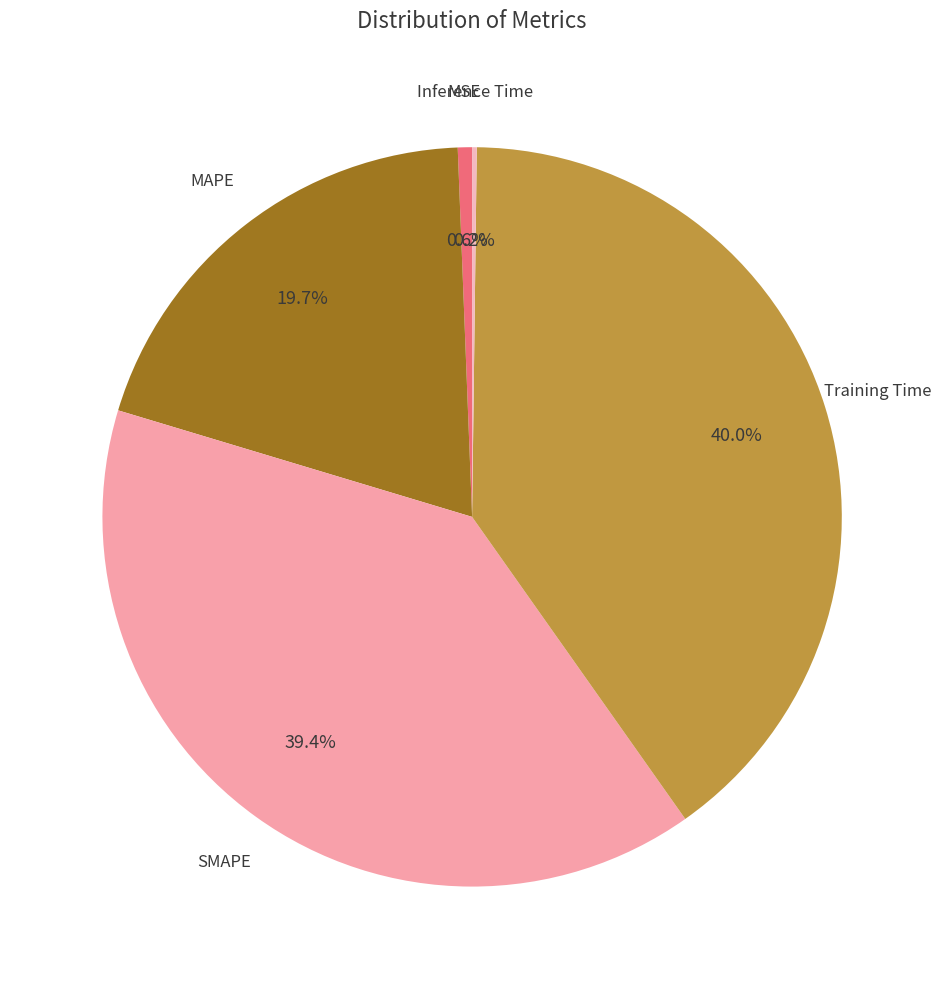

To the nearest percent, what is the difference between the largest and smallest slice percentages?

40%